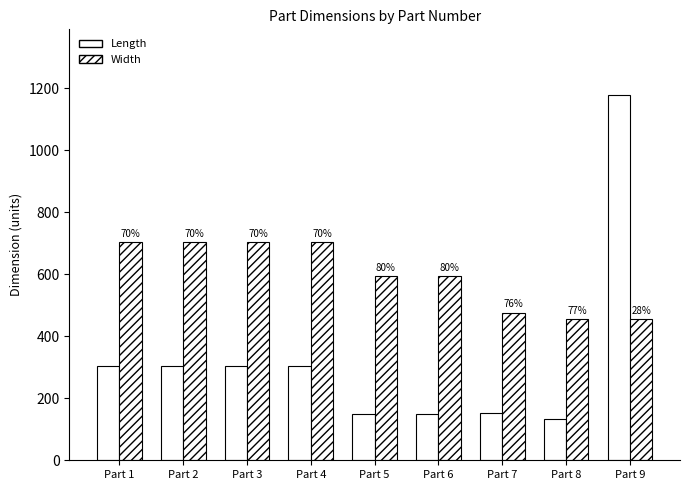

How many bars are there in total?

18